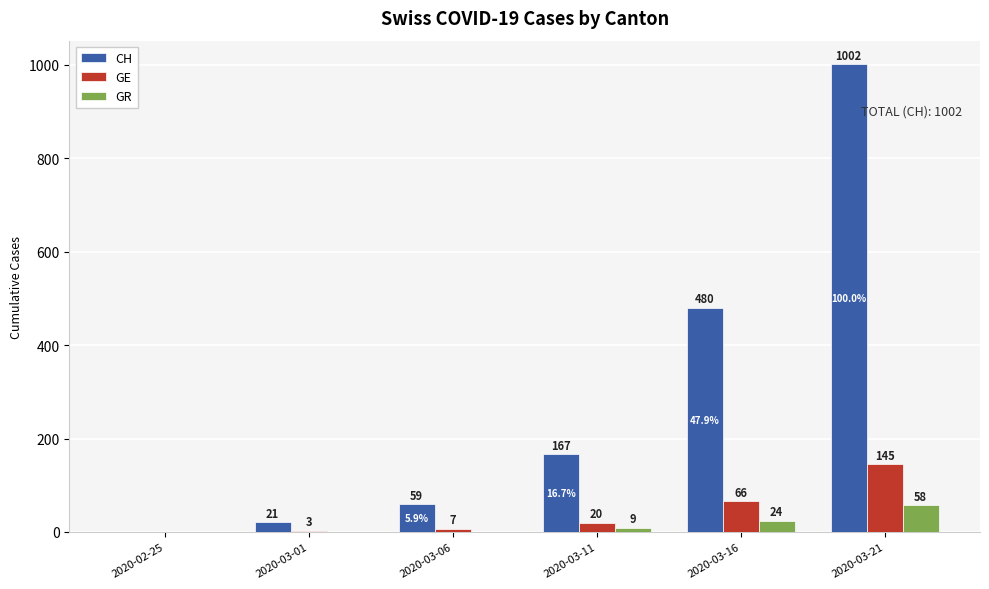

Which series has the largest total across all categories?

CH